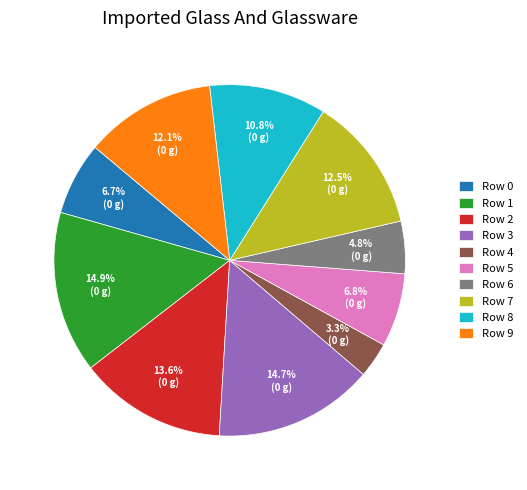

What percentage do Row 0 and Row 7 together represent?

19.2%